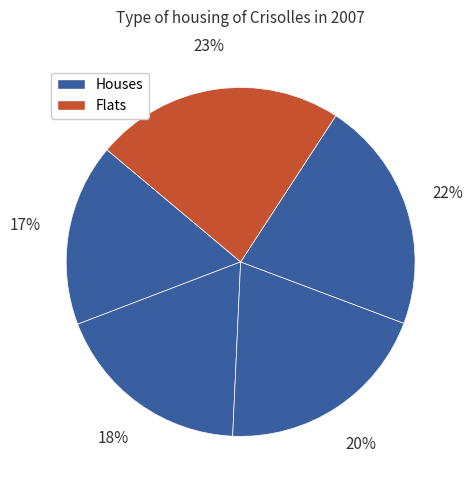

How many slices are in this pie chart?

5